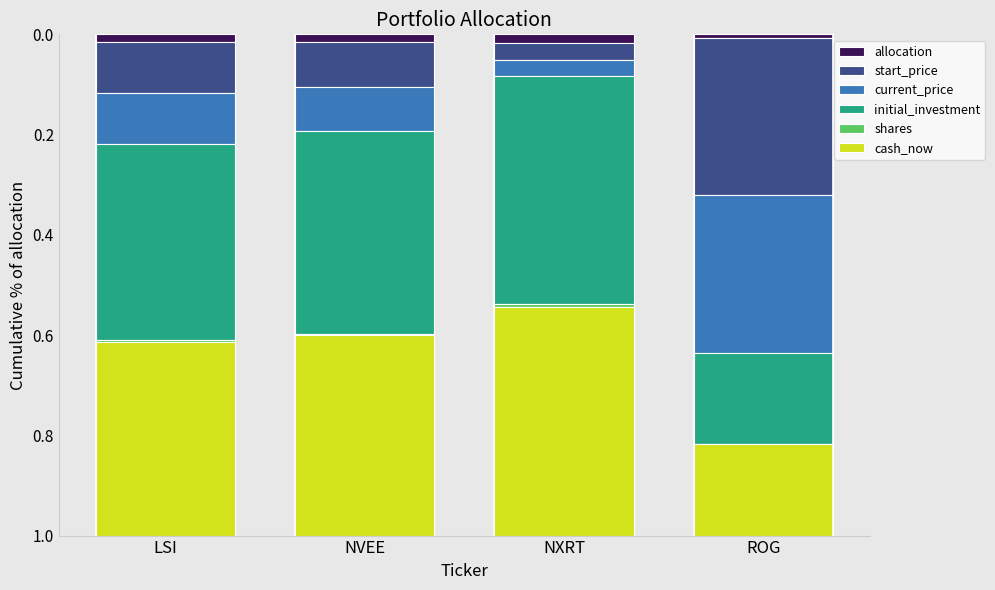

Is it true that allocation equals 0.0 at NXRT?

True